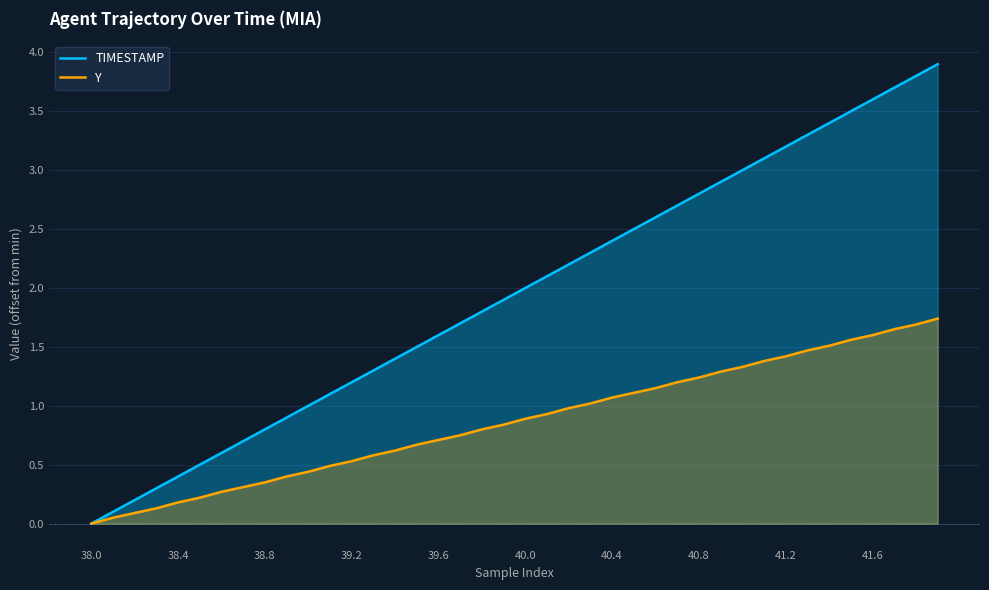

Which series has the widest spread of values?

TIMESTAMP